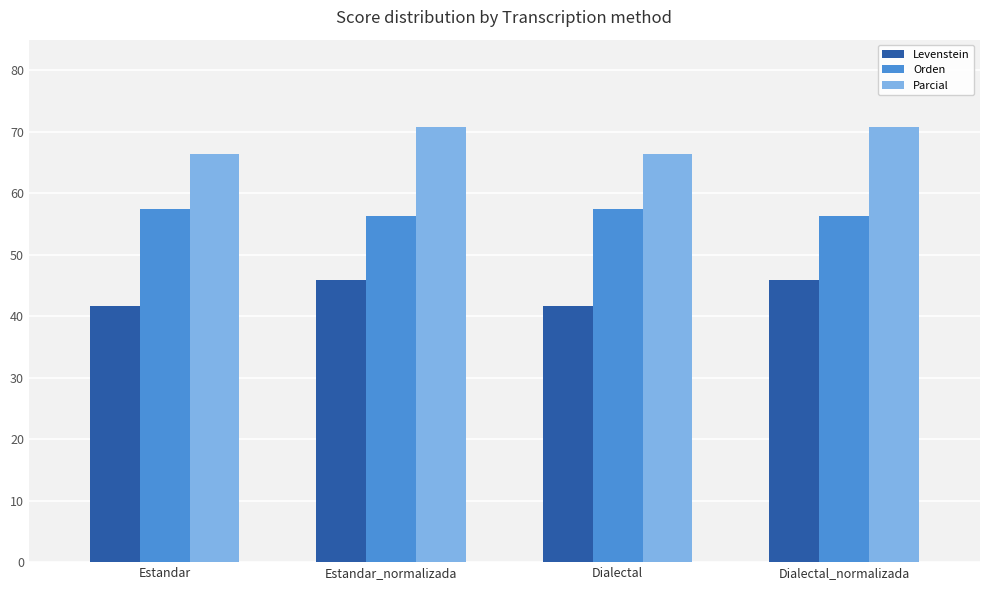

The value of Levenstein at Dialectal is 69.1. True or false?

False